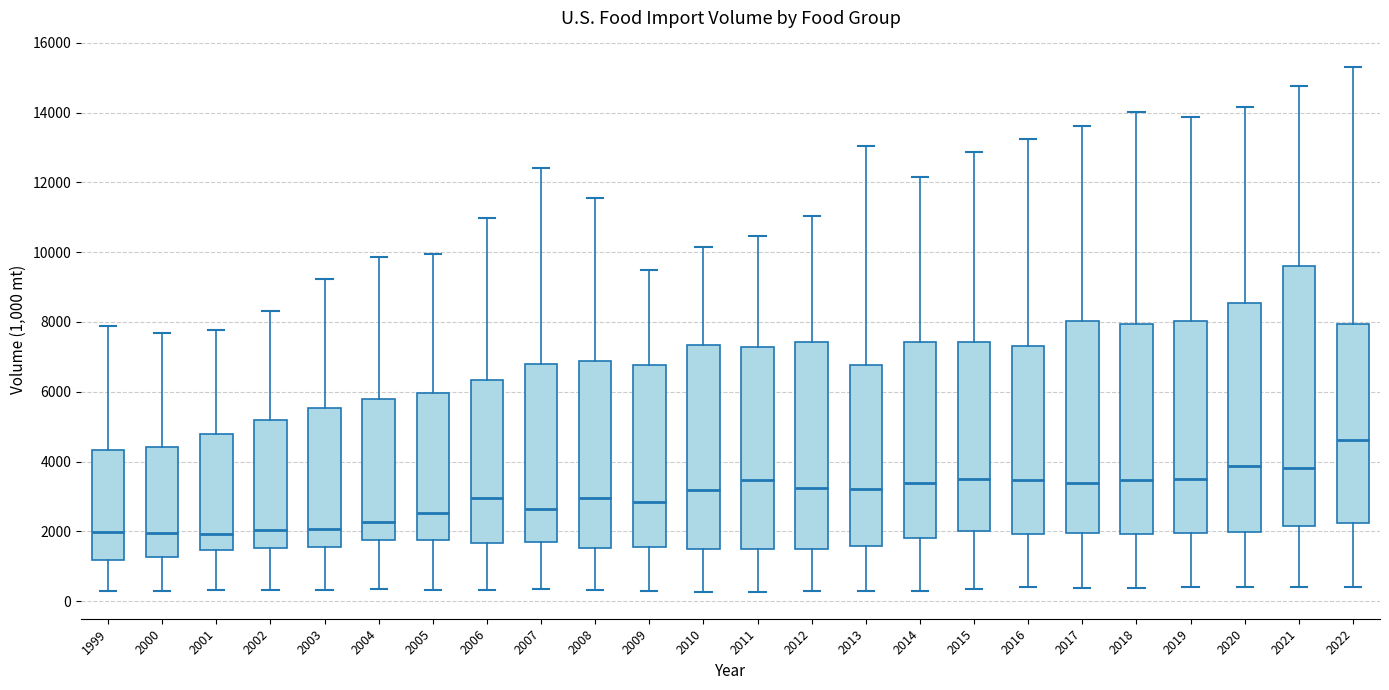

Comparing the boxes themselves (not the whiskers), which one is the tallest?

2021